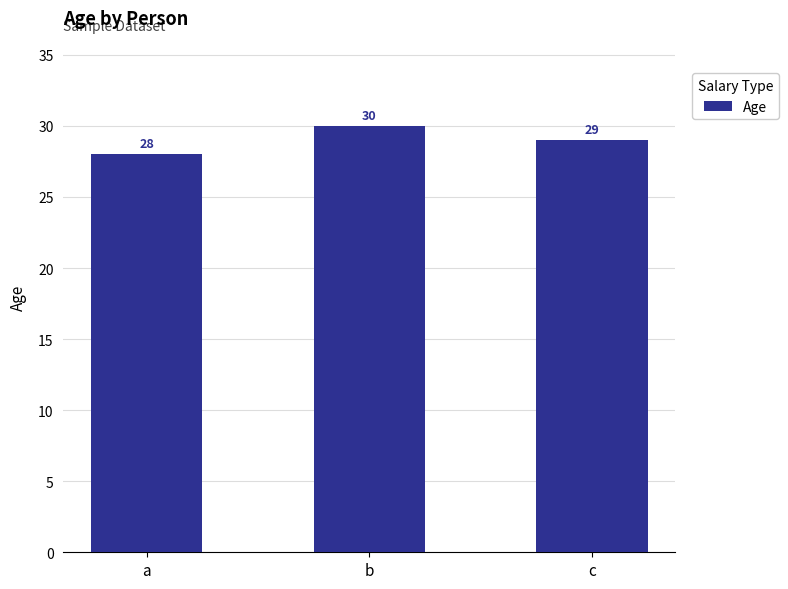

How many values are below 29?

1